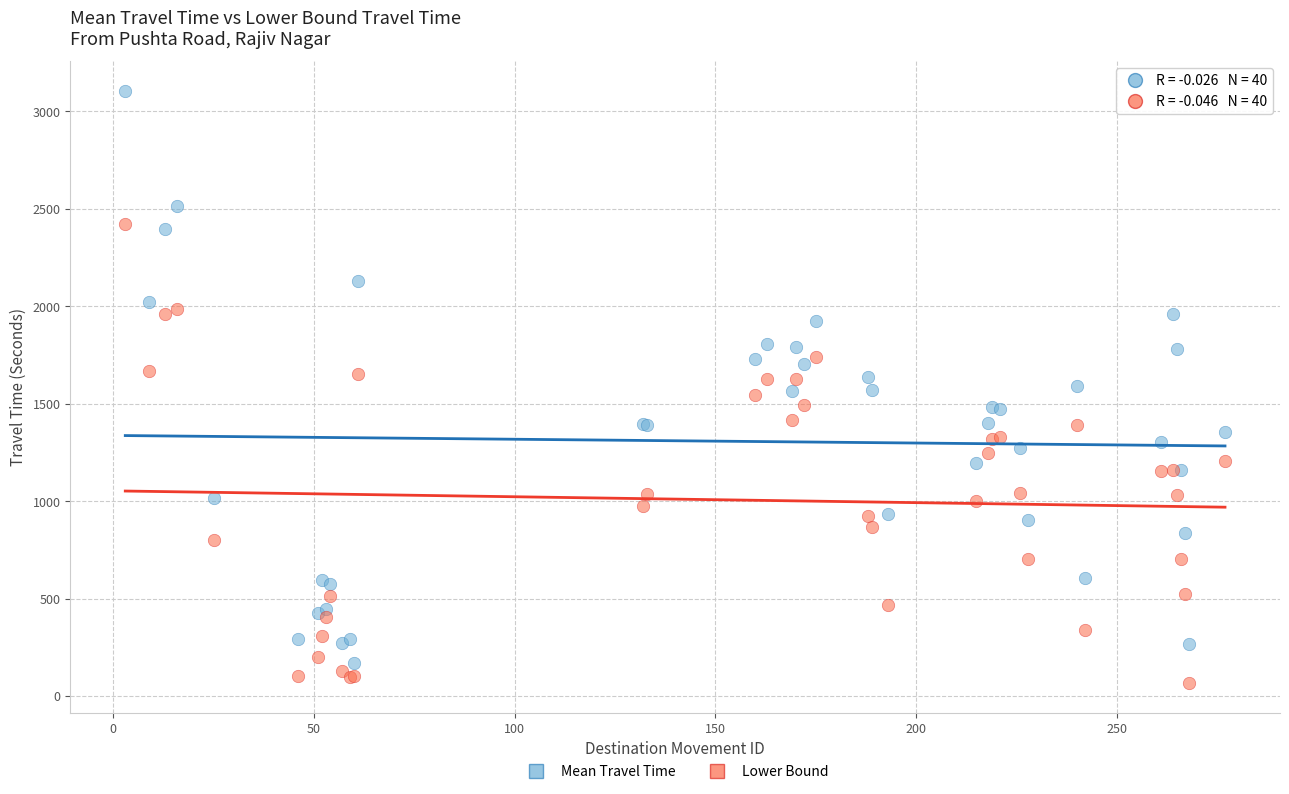

Which series reaches the maximum Y coordinate?

Mean Travel Time